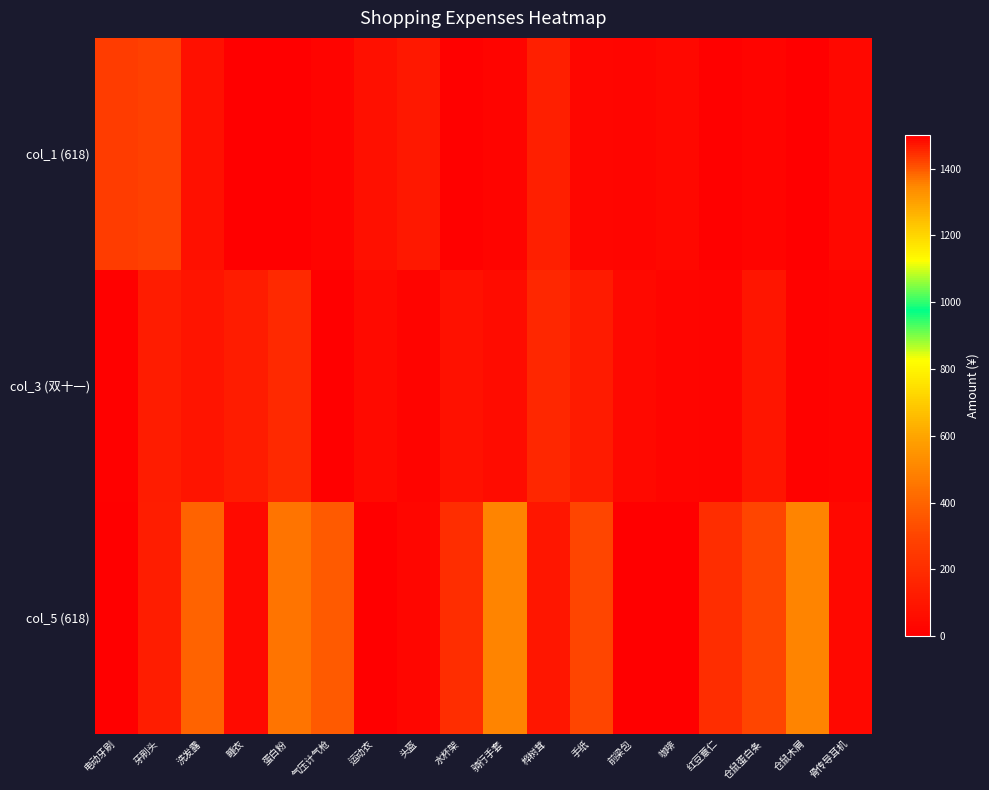

Reading left to right, transcribe all the data shown in this chart.

col_1 (618): 电动牙刷=269.0	牙刷头=285.1	洗发露=75.0	睡衣=0.0	蛋白粉=0.0	气压计气枪=17.7	运动衣=74.0	头盔=107.0	水杯架=8.3	骑行手套=22.0	桦树茸=138.0	手纸=32.0	前梁包=25.0	咖啡=40.0	红豆薏仁=10.0	仓鼠蛋白条=19.1	仓鼠木屑=0.0	骨传导耳机=40.0
col_3 (双十一): 电动牙刷=10.0	牙刷头=127.4	洗发露=91.5	睡衣=126.2	蛋白粉=186.0	气压计气枪=0.0	运动衣=52.7	头盔=20.4	水杯架=78.8	骑行手套=54.7	桦树茸=175.4	手纸=121.6	前梁包=44.0	咖啡=24.9	红豆薏仁=18.4	仓鼠蛋白条=93.8	仓鼠木屑=12.9	骨传导耳机=20.7
col_5 (618): 电动牙刷=0.0	牙刷头=130.0	洗发露=398.0	睡衣=50.0	蛋白粉=450.0	气压计气枪=1400.0	运动衣=0.0	头盔=30.0	水杯架=200.0	骑行手套=500.0	桦树茸=100.0	手纸=300.0	前梁包=0.0	咖啡=0.0	红豆薏仁=200.0	仓鼠蛋白条=300.0	仓鼠木屑=500.0	骨传导耳机=40.0